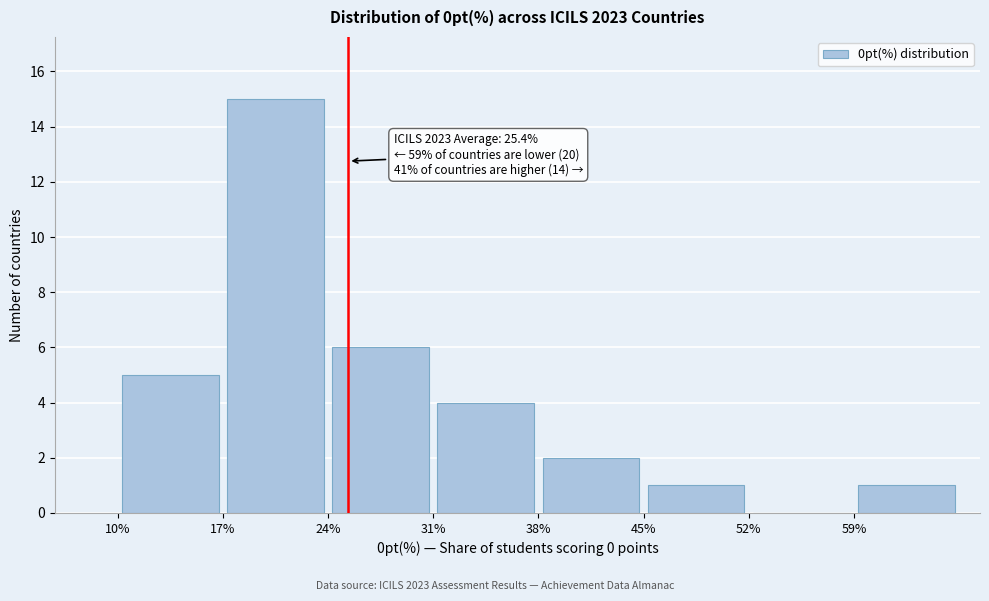

Which range on the x-axis has the tallest bar?

17 to 24